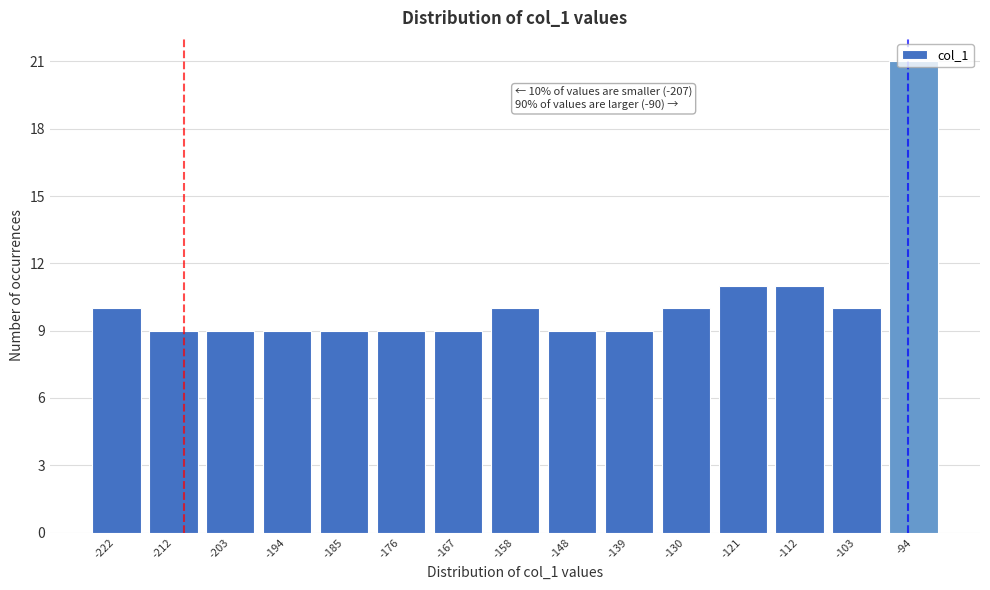

What is the value of the 8th bar from the left?

10